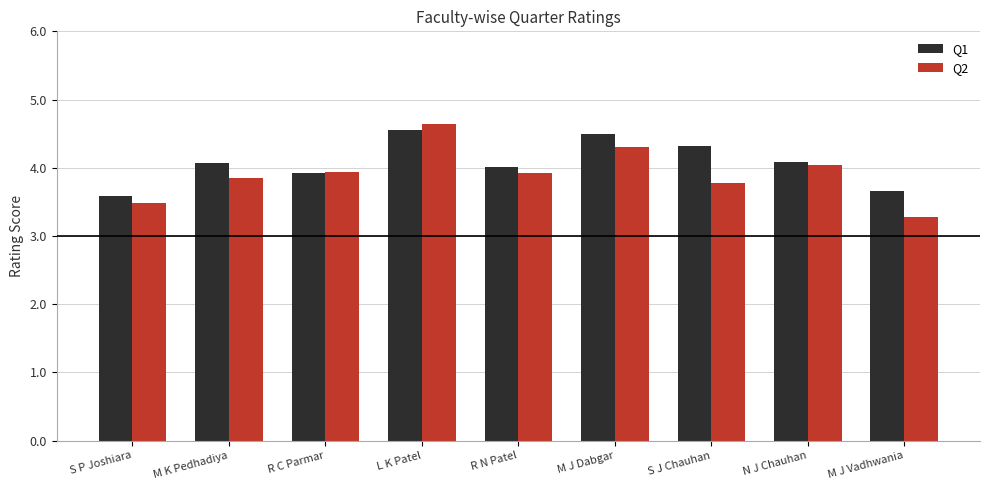

Are the bars horizontal?

No